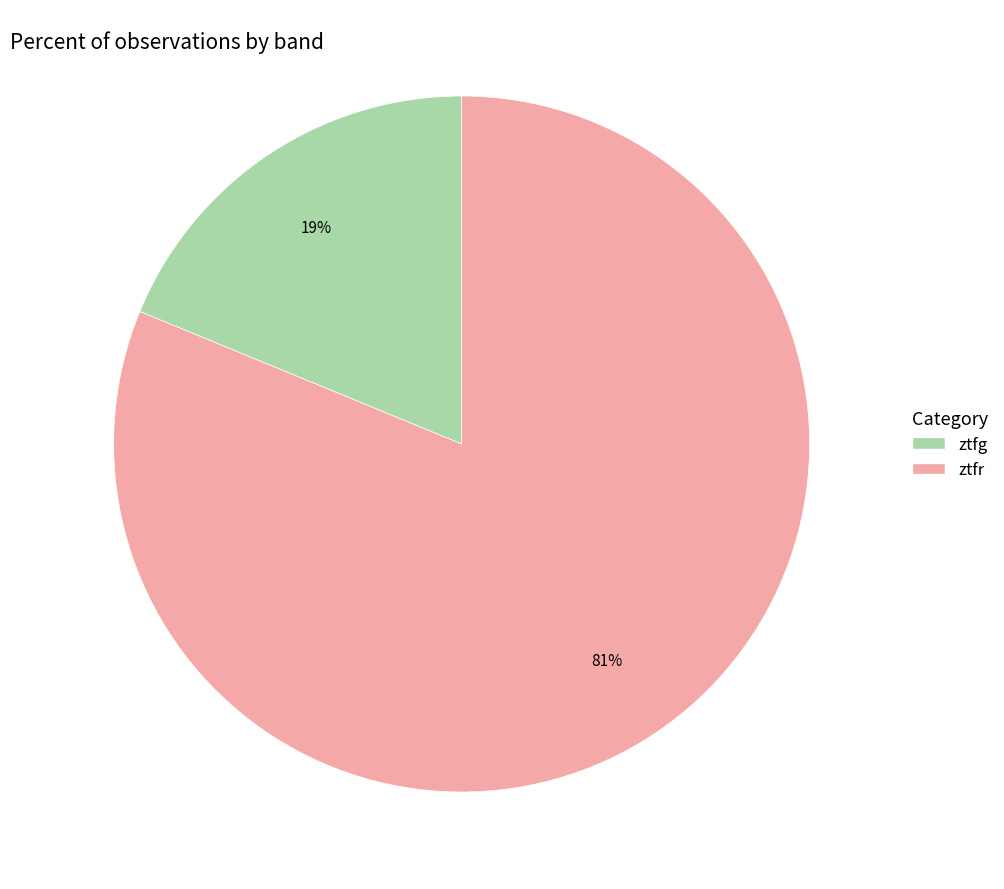

Which slice represents more than half of the pie?

ztfr